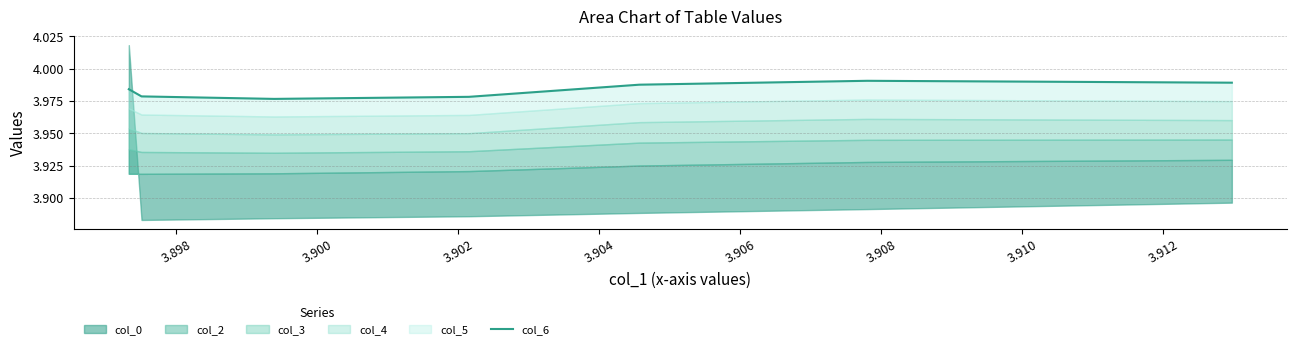

Reading left to right, extract all data points from this chart.

4.0	4.0	4.0	4.0	4.0	4.0	4.0